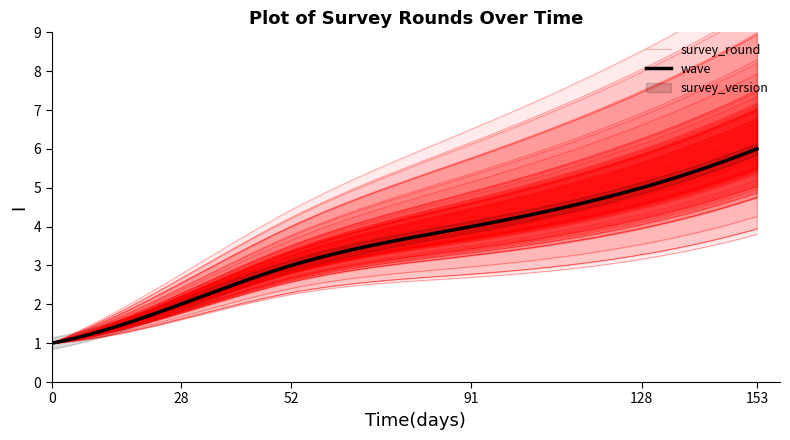

What is the maximum value for wave?

6.0